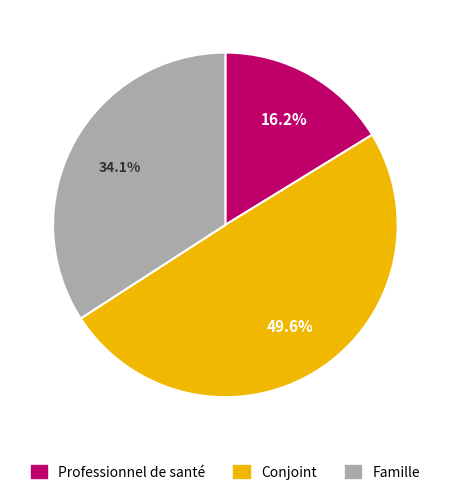

What is the smallest slice in the pie chart?

Professionnel de santé